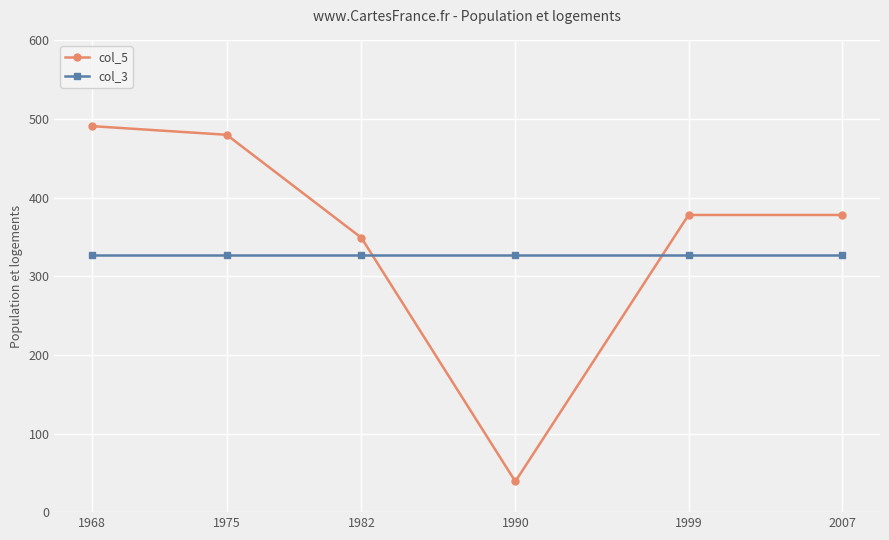

Between which two adjacent categories do col_5 and col_3 first intersect?

1982 and 1990